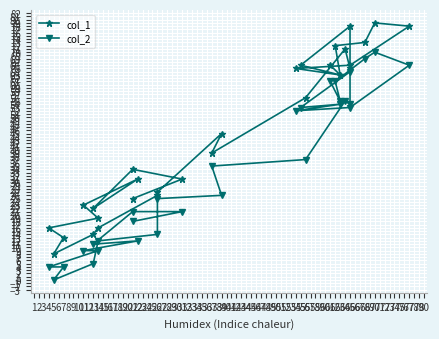

What is the approximate value of col_2 at 39?

26